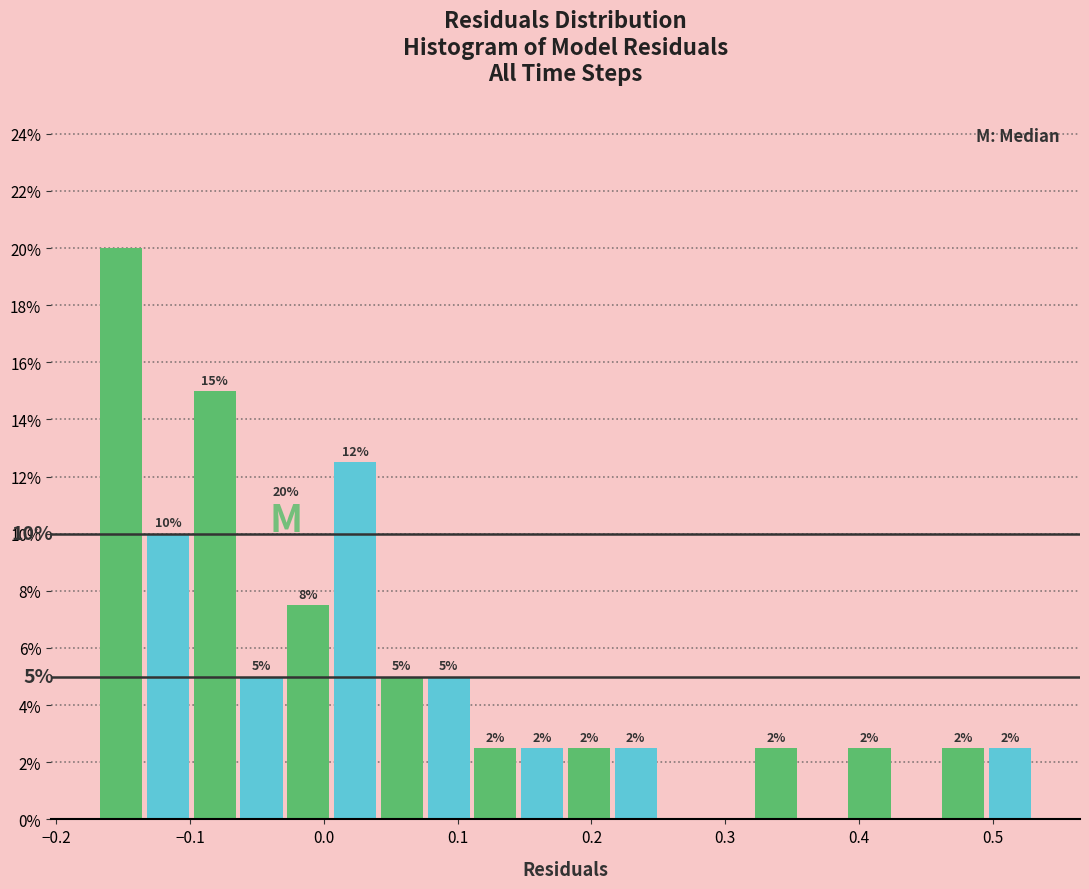

Read against the x-axis, roughly where is the centre of the tallest bar?

-0.15